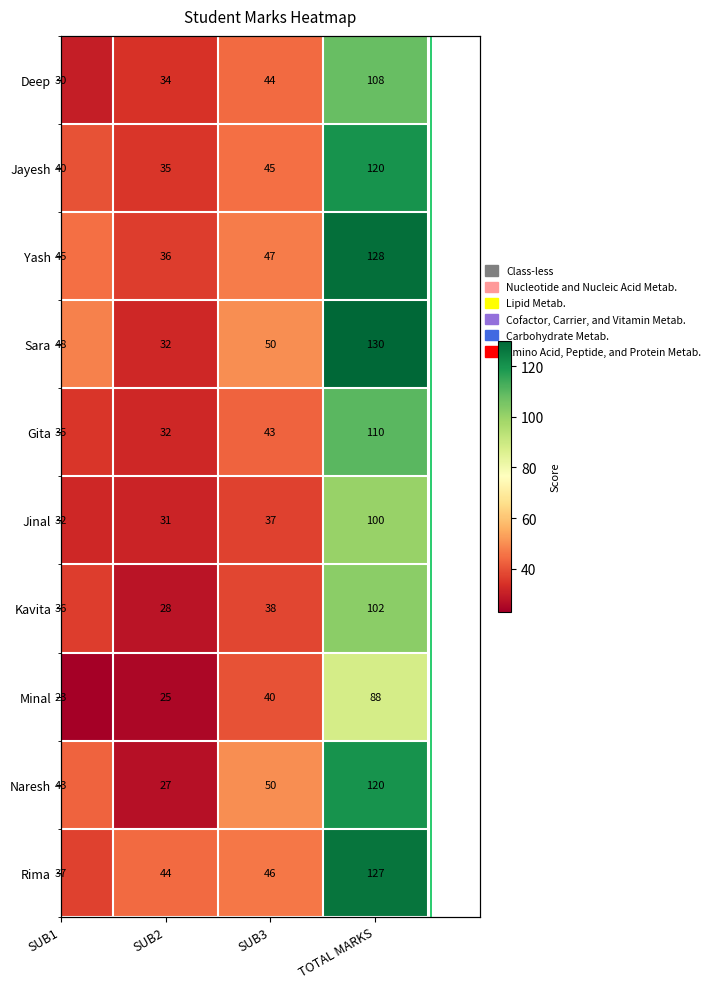

What is the approximate value of Gita at SUB2?

32